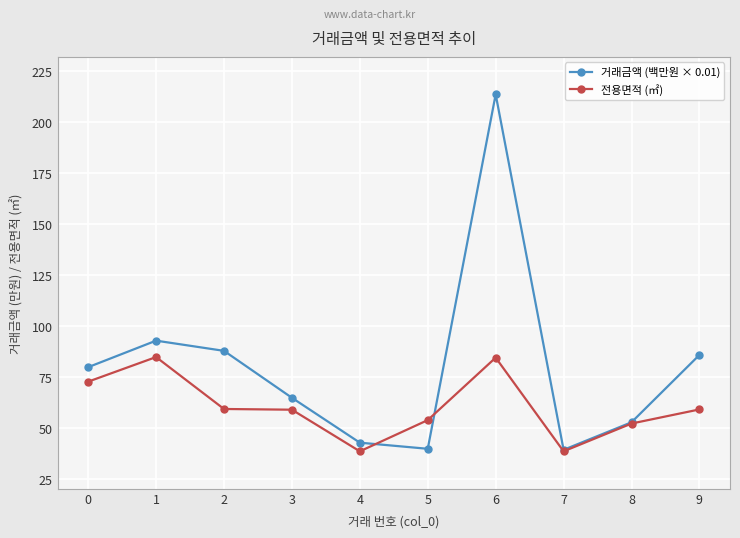

What are all the series names shown in the legend?

거래금액 (백만원 × 0.01), 전용면적 (㎡)